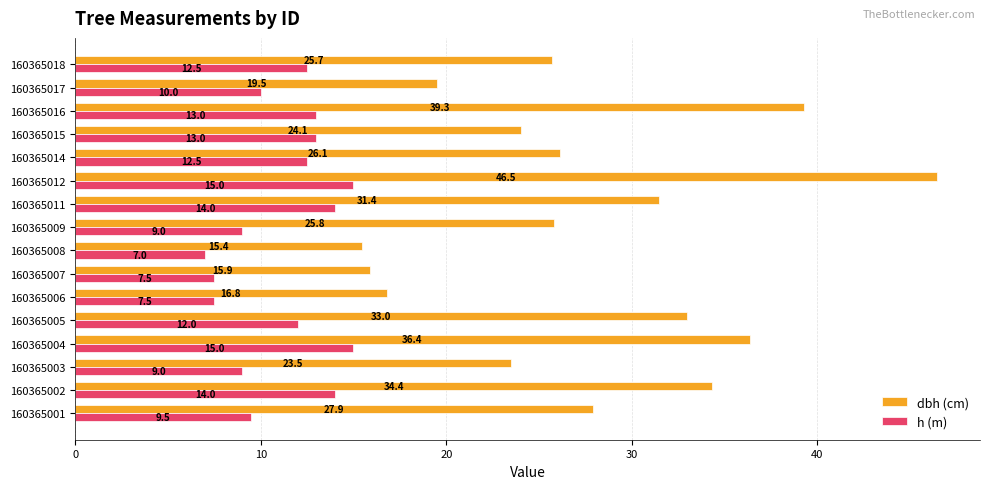

At which label does dbh (cm) reach its minimum?

160365008